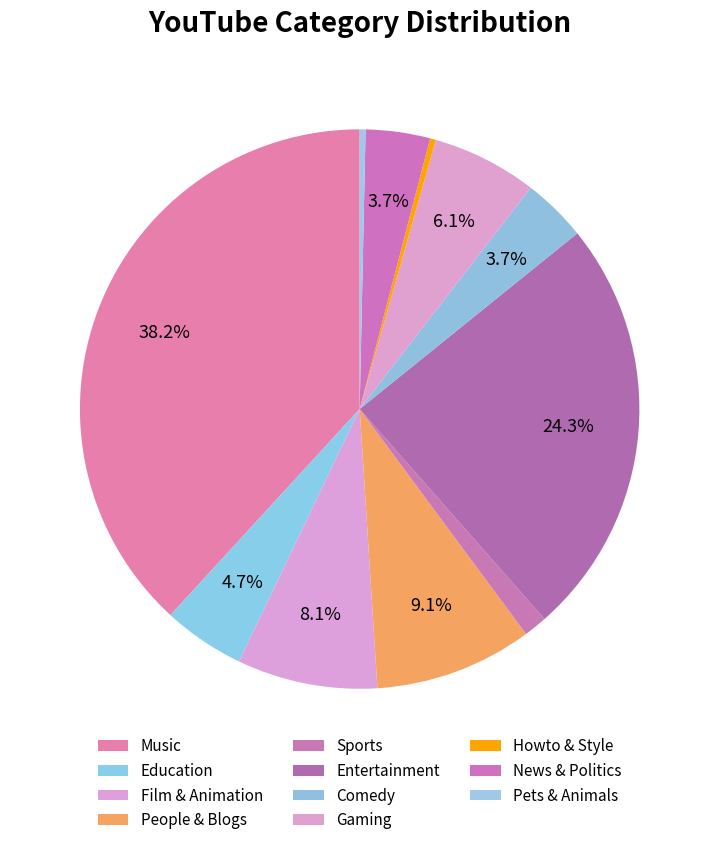

How many slices are in this pie chart?

11